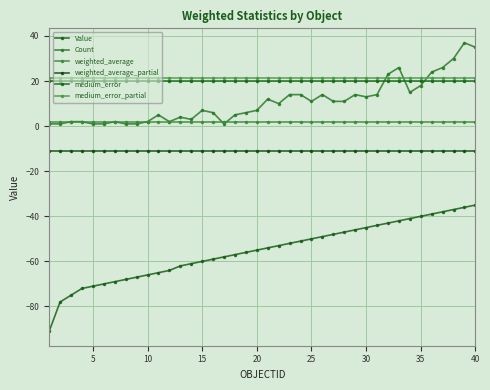

Reading left to right, list all the values displayed in this chart.

Value: -91.0	-78.0	-75.0	-72.0	-71.0	-70.0	-69.0	-68.0	-67.0	-66.0	-65.0	-64.0	-62.0	-61.0	-60.0	-59.0	-58.0	-57.0	-56.0	-55.0	-54.0	-53.0	-52.0	-51.0	-50.0	-49.0	-48.0	-47.0	-46.0	-45.0	-44.0	-43.0	-42.0	-41.0	-40.0	-39.0	-38.0	-37.0	-36.0	-35.0
Count: 1.0	1.0	2.0	2.0	1.0	1.0	2.0	1.0	1.0	2.0	5.0	2.0	4.0	3.0	7.0	6.0	1.0	5.0	6.0	7.0	12.0	10.0	14.0	14.0	11.0	14.0	11.0	11.0	14.0	13.0	14.0	23.0	26.0	15.0	18.0	24.0	26.0	30.0	37.0	35.0
weighted_average: 2.0	2.0	2.0	2.0	2.0	2.0	2.0	2.0	2.0	2.0	2.0	2.0	2.0	2.0	2.0	2.0	2.0	2.0	2.0	2.0	2.0	2.0	2.0	2.0	2.0	2.0	2.0	2.0	2.0	2.0	2.0	2.0	2.0	2.0	2.0	2.0	2.0	2.0	2.0	2.0
weighted_average_partial: -11.1	-11.1	-11.1	-11.1	-11.1	-11.1	-11.1	-11.1	-11.1	-11.1	-11.1	-11.1	-11.1	-11.1	-11.1	-11.1	-11.1	-11.1	-11.1	-11.1	-11.1	-11.1	-11.1	-11.1	-11.1	-11.1	-11.1	-11.1	-11.1	-11.1	-11.1	-11.1	-11.1	-11.1	-11.1	-11.1	-11.1	-11.1	-11.1	-11.1
medium_error: 19.9	19.9	19.9	19.9	19.9	19.9	19.9	19.9	19.9	19.9	19.9	19.9	19.9	19.9	19.9	19.9	19.9	19.9	19.9	19.9	19.9	19.9	19.9	19.9	19.9	19.9	19.9	19.9	19.9	19.9	19.9	19.9	19.9	19.9	19.9	19.9	19.9	19.9	19.9	19.9
medium_error_partial: 21.5	21.5	21.5	21.5	21.5	21.5	21.5	21.5	21.5	21.5	21.5	21.5	21.5	21.5	21.5	21.5	21.5	21.5	21.5	21.5	21.5	21.5	21.5	21.5	21.5	21.5	21.5	21.5	21.5	21.5	21.5	21.5	21.5	21.5	21.5	21.5	21.5	21.5	21.5	21.5